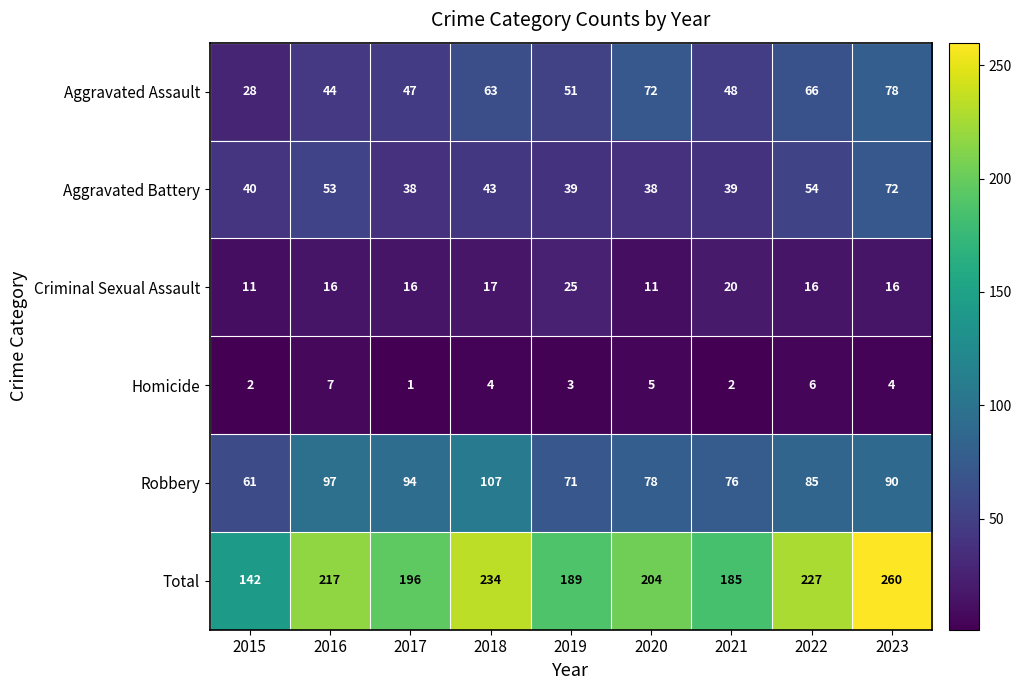

At 2018, list the series in order from smallest to largest.

Homicide, Criminal Sexual Assault, Aggravated Battery, Aggravated Assault, Robbery, Total